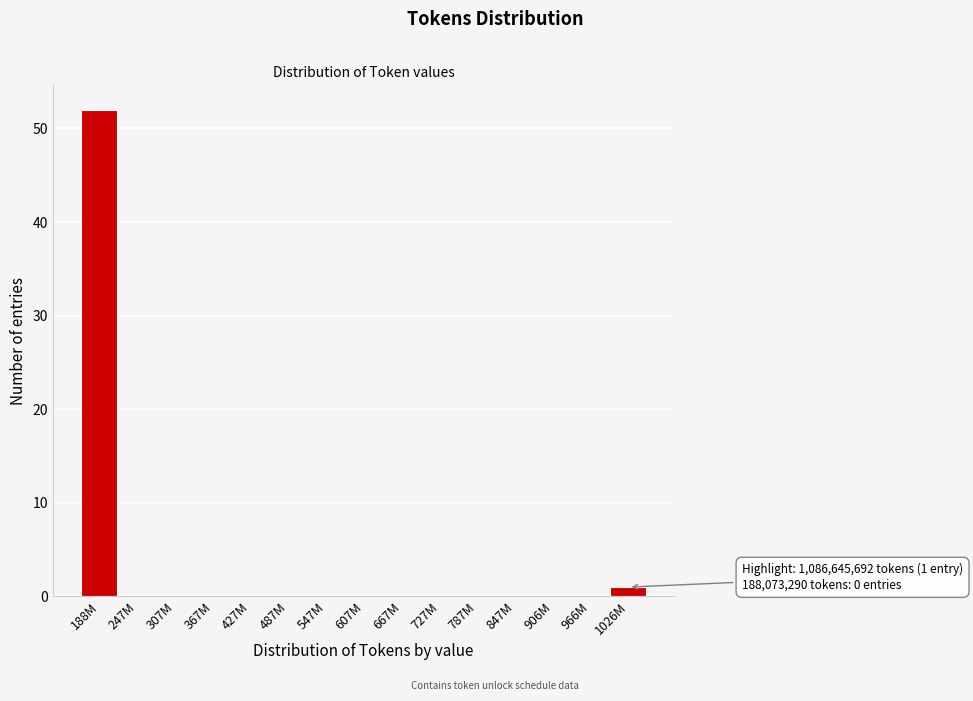

Reading left to right, what are all the values shown in this chart?

188M=52	247M=0	307M=0	367M=0	427M=0	487M=0	547M=0	607M=0	667M=0	727M=0	787M=0	847M=0	906M=0	966M=0	1026M=1